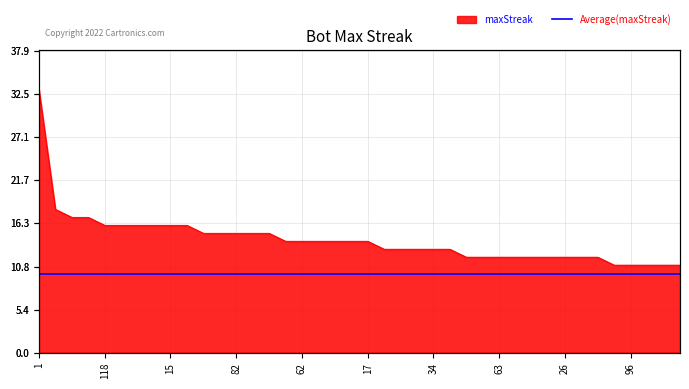

What is the smallest value displayed?

11